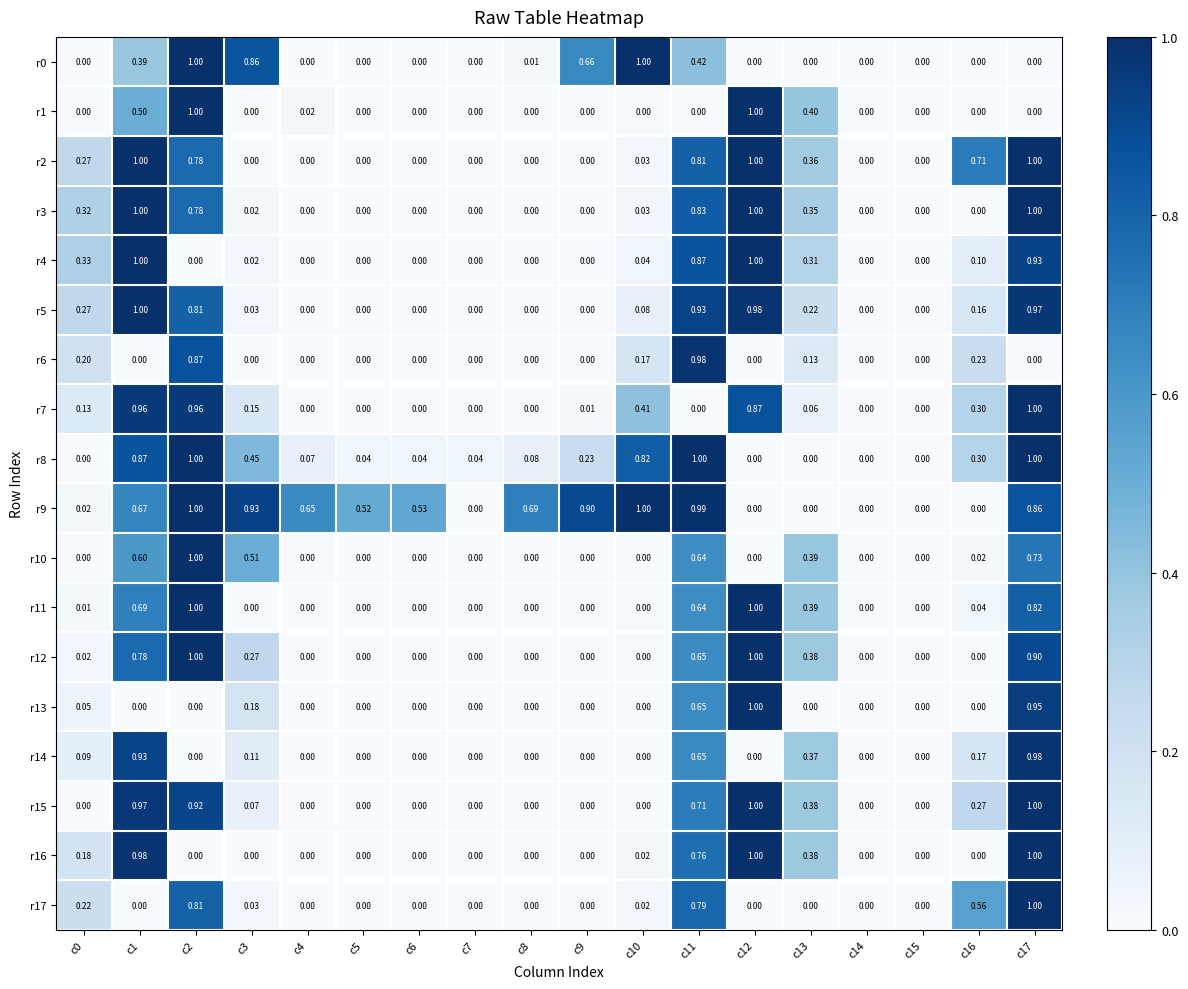

How many data points does each series have?

18